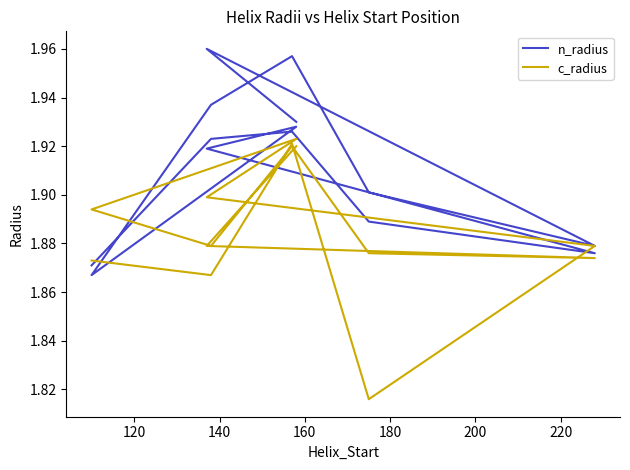

What are all the series names shown in the legend?

n_radius, c_radius